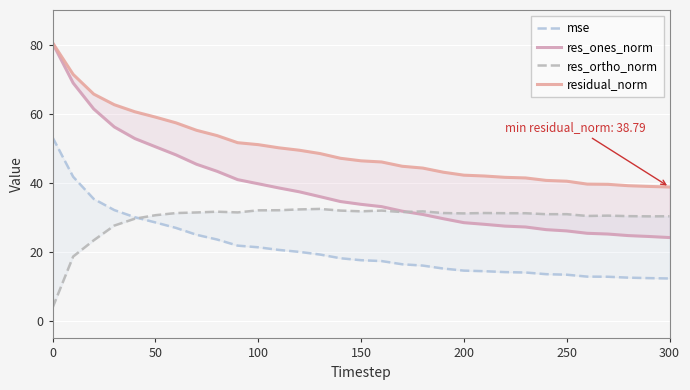

What is the average value of the mse series?

20.9